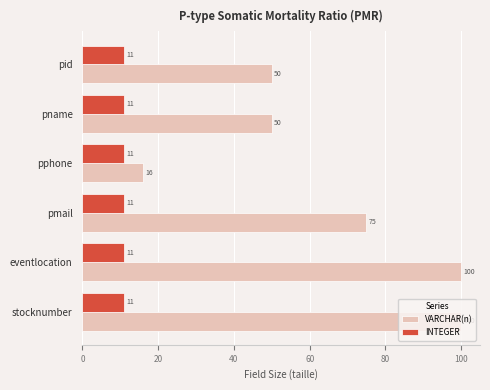

List the series in order of their overall mean, highest first.

VARCHAR(n), INTEGER